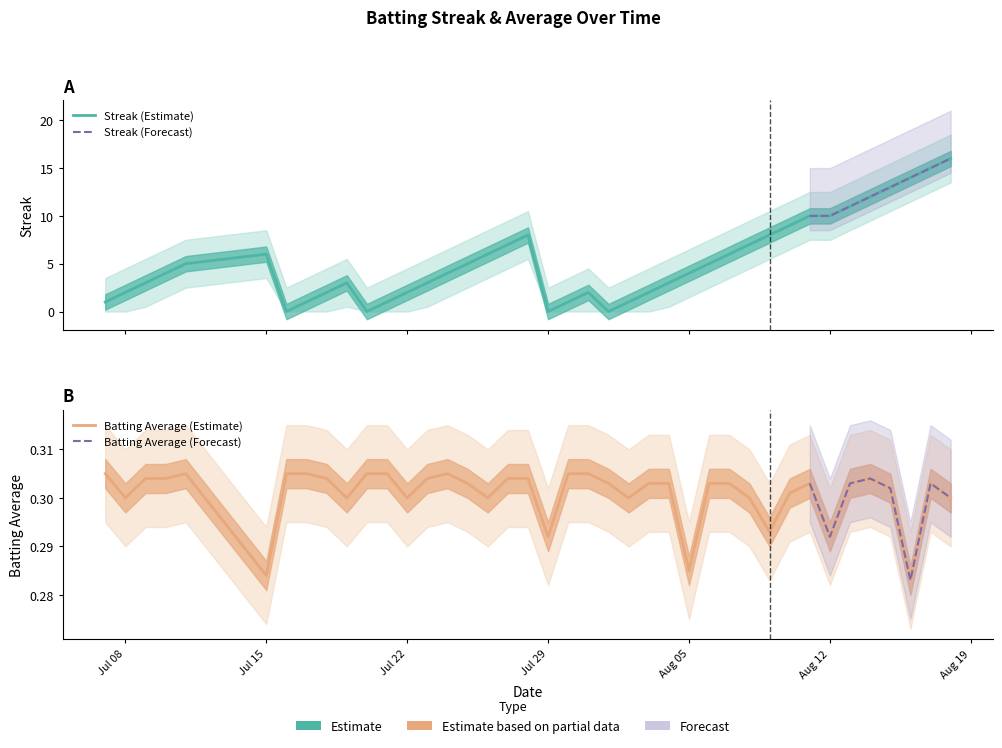

How many data points in Streak are above 4?

19